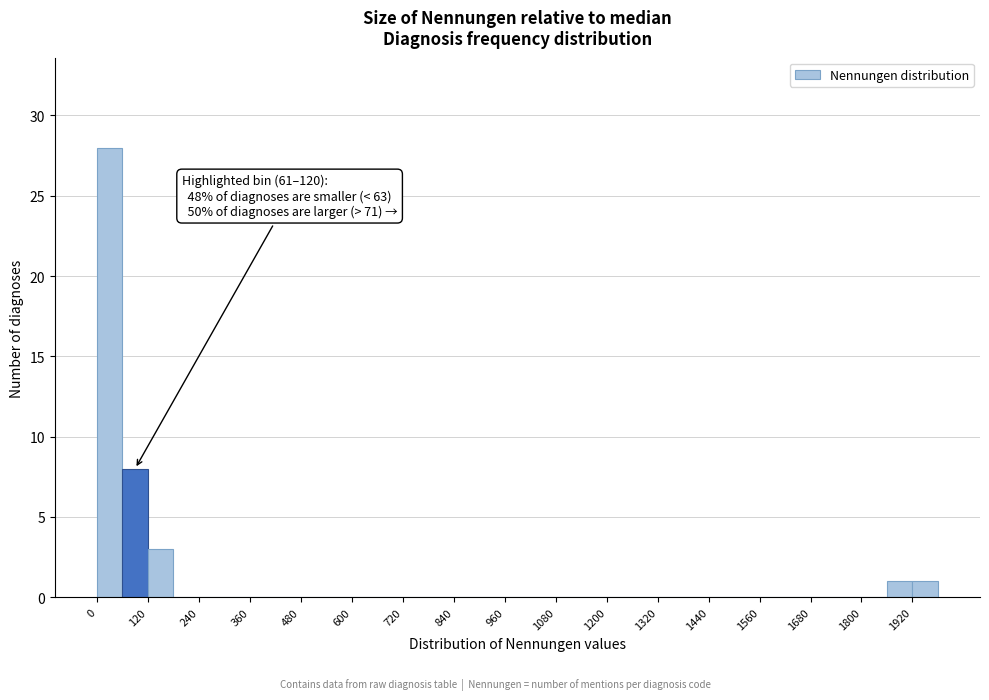

Around what value on the x-axis is the tallest bar? Give the approximate position of its centre, as read against the axis.

40